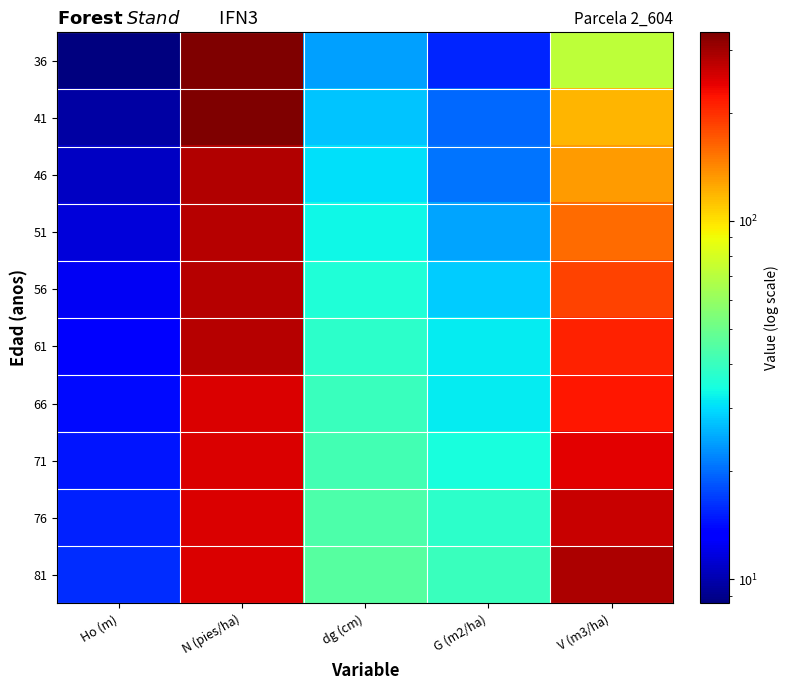

Reading left to right, list all the values displayed in this chart.

36: Ho (m)=8.6	N (pies/ha)=336.0	dg (cm)=24.2	G (m2/ha)=15.5	V (m3/ha)=71.5
41: Ho (m)=9.6	N (pies/ha)=334.8	dg (cm)=27.4	G (m2/ha)=19.8	V (m3/ha)=118.6
46: Ho (m)=10.6	N (pies/ha)=283.6	dg (cm)=30.5	G (m2/ha)=20.7	V (m3/ha)=131.9
51: Ho (m)=11.6	N (pies/ha)=282.6	dg (cm)=33.2	G (m2/ha)=24.5	V (m3/ha)=158.9
56: Ho (m)=12.4	N (pies/ha)=281.7	dg (cm)=35.7	G (m2/ha)=28.2	V (m3/ha)=185.6
61: Ho (m)=13.2	N (pies/ha)=280.7	dg (cm)=37.9	G (m2/ha)=31.6	V (m3/ha)=211.7
66: Ho (m)=14.0	N (pies/ha)=251.8	dg (cm)=40.0	G (m2/ha)=31.6	V (m3/ha)=219.5
71: Ho (m)=14.7	N (pies/ha)=250.9	dg (cm)=41.9	G (m2/ha)=34.6	V (m3/ha)=243.2
76: Ho (m)=15.4	N (pies/ha)=250.0	dg (cm)=43.7	G (m2/ha)=37.5	V (m3/ha)=266.1
81: Ho (m)=16.0	N (pies/ha)=249.2	dg (cm)=45.3	G (m2/ha)=40.2	V (m3/ha)=288.0